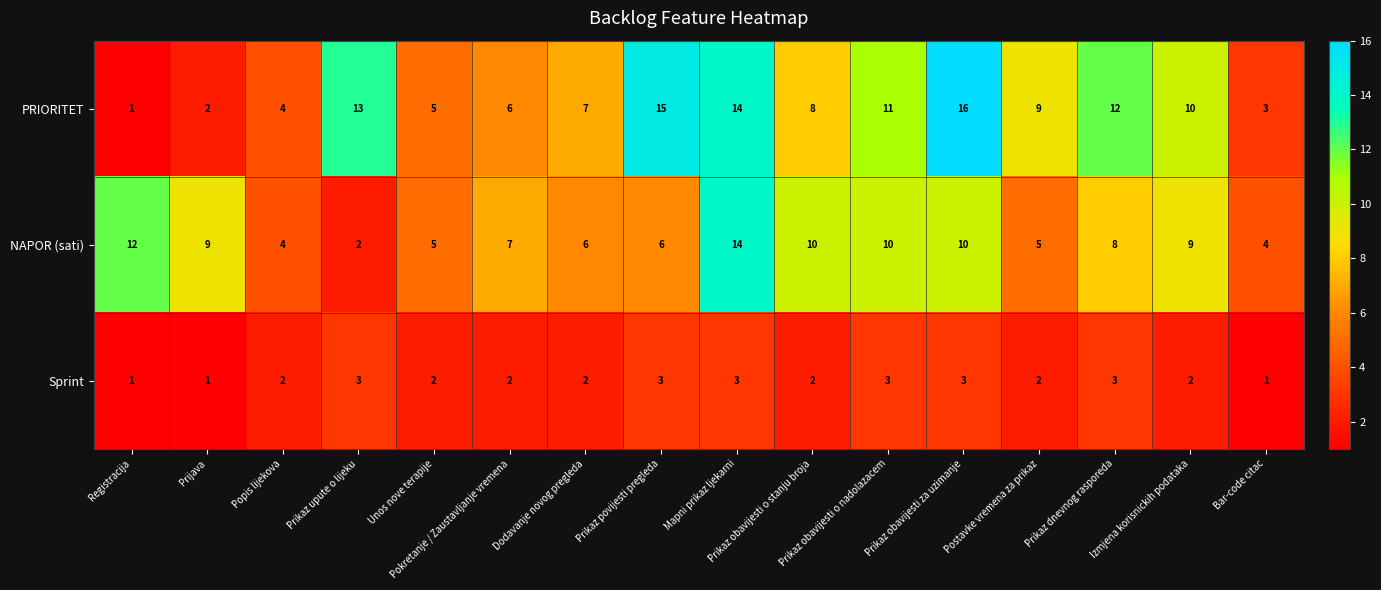

What is the total value across all series at Registracija?

14